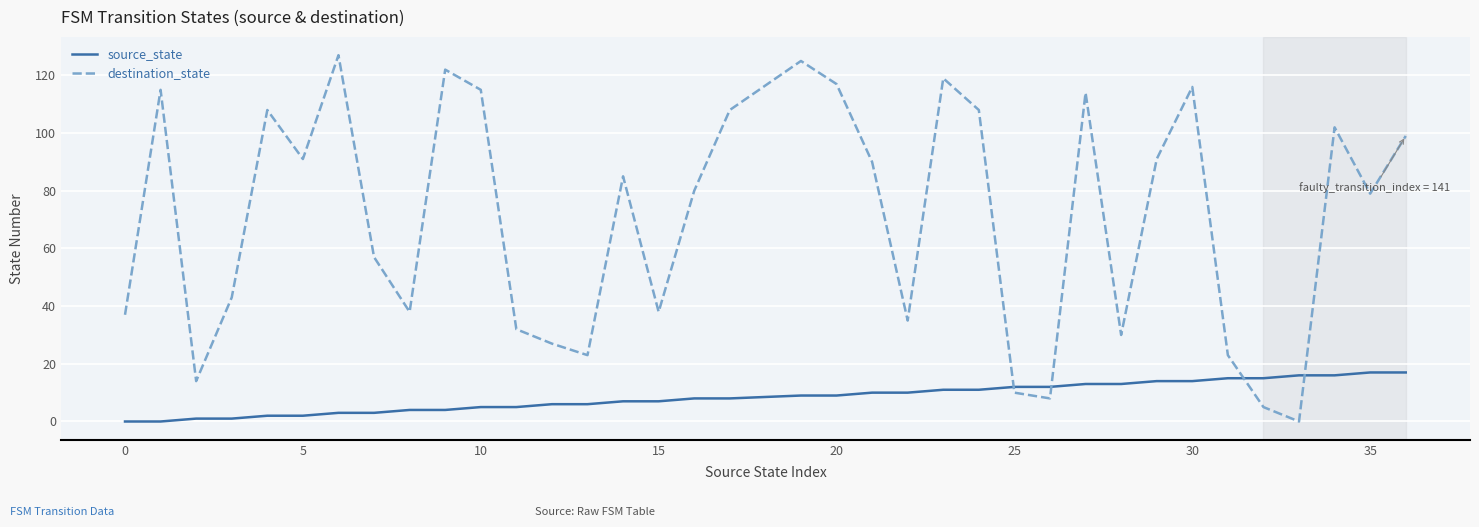

At how many categories does at least one series exceed 101?

13